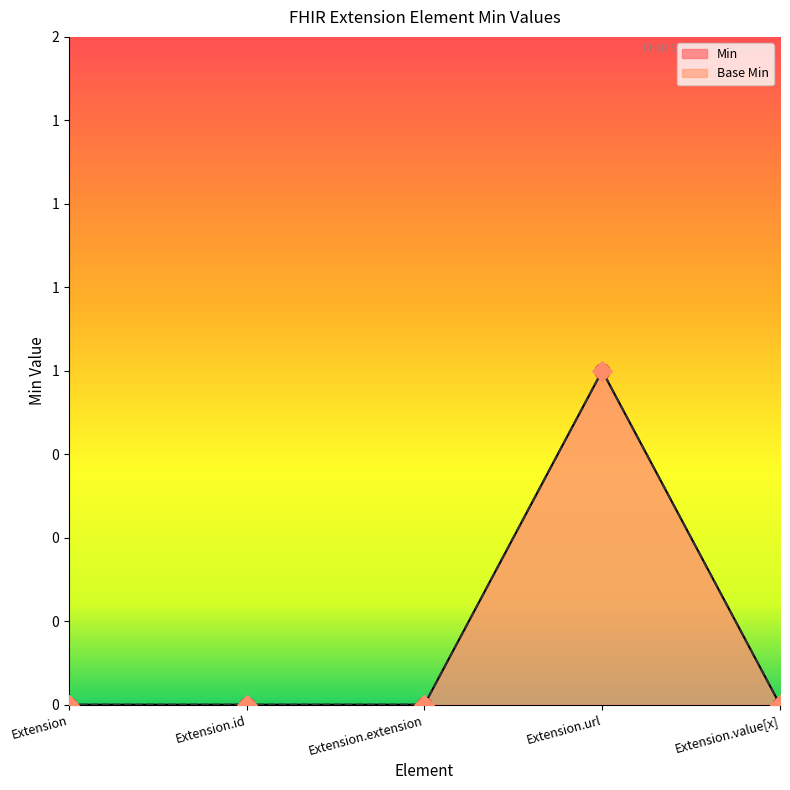

What are all the series names shown in the legend?

Min, Base Min